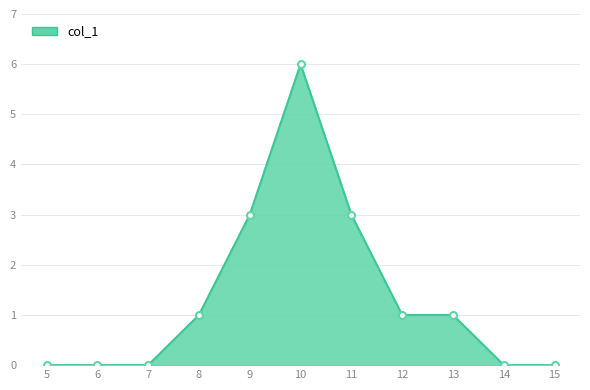

How many values are between 0 and 3?

10